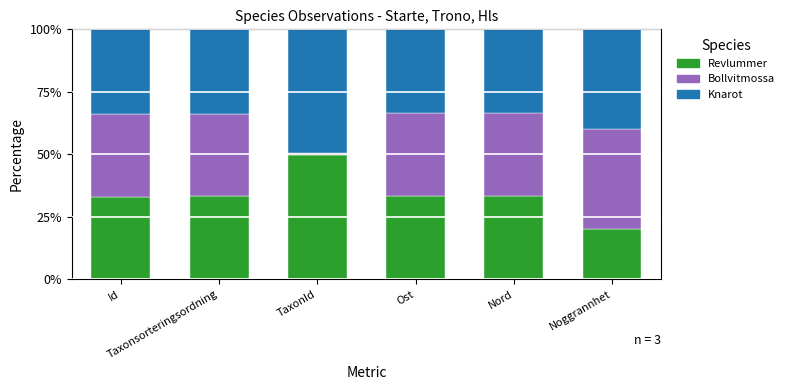

What is the label of the 4th bar from the left?

Ost